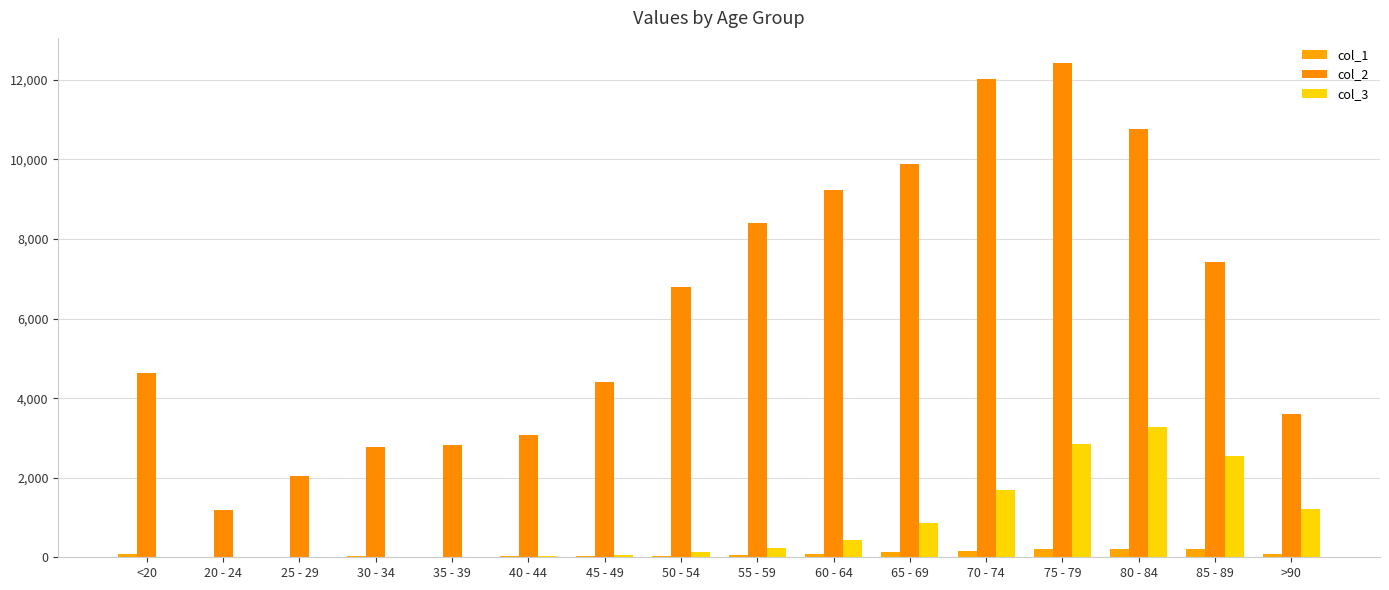

What is the lowest value of the col_1 series?

5